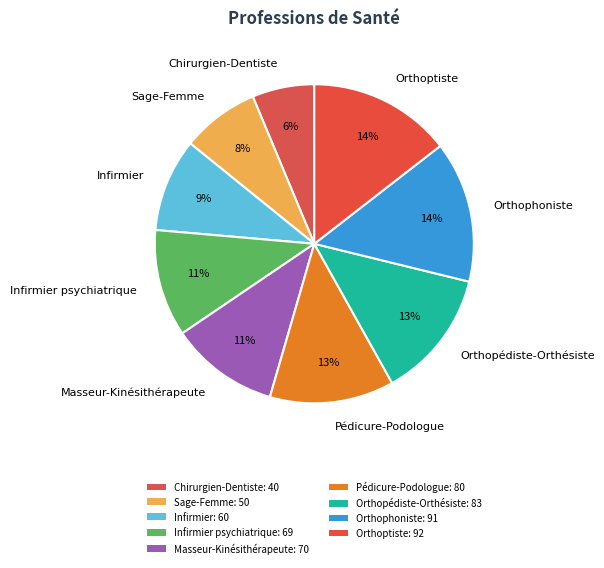

Count the number of slices in the pie.

9